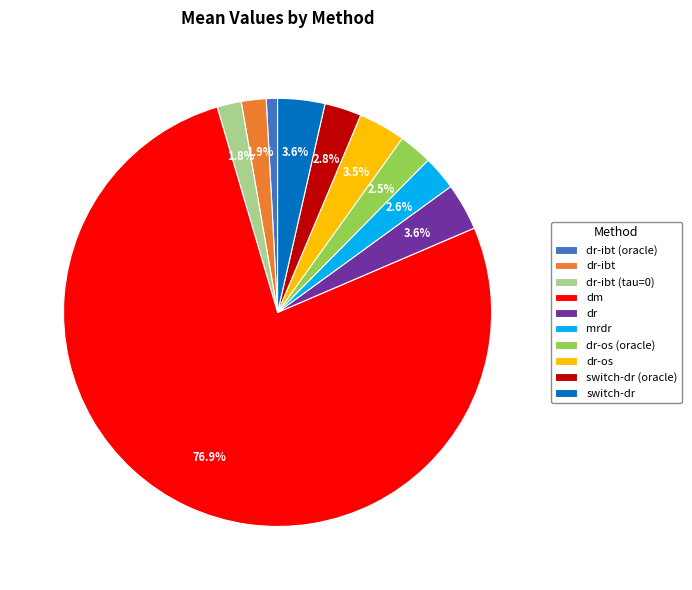

Which category has the smallest portion of the pie?

dr-ibt (oracle)